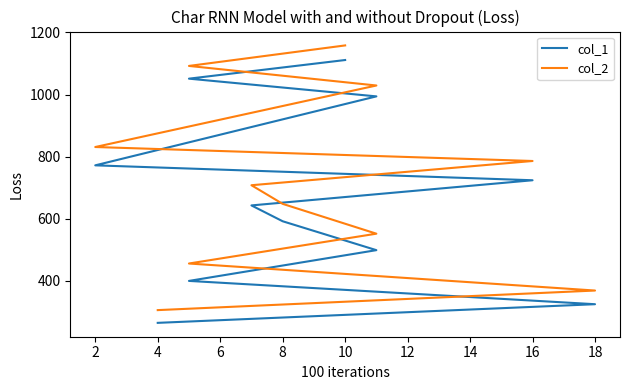

What is the sum of the col_2 values at 18 and 0?

1398